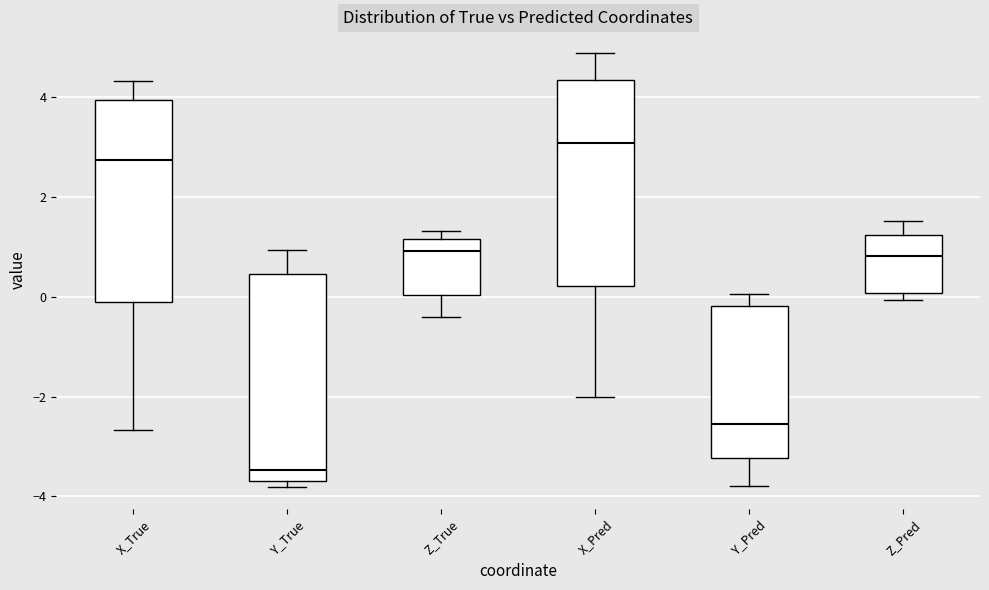

Reading left to right, transcribe this box plot: for each box, give where its median line is, the range the box spans, and where its two whiskers end, as read against the y-axis. The values are not printed on the chart, so give them approximately, as read against the axis.

X_True: median 2.8, box 0.0 to 4.0, whiskers -2.6 to 4.4
Y_True: median -3.4, box -3.6 to 0.4, whiskers -3.8 to 1.0
Z_True: median 1.0, box 0.0 to 1.2, whiskers -0.4 to 1.4
X_Pred: median 3.0, box 0.2 to 4.4, whiskers -2.0 to 4.8
Y_Pred: median -2.6, box -3.2 to -0.2, whiskers -3.8 to 0.0
Z_Pred: median 0.8, box 0.0 to 1.2, whiskers 0.0 (just below the box's lower edge) to 1.6